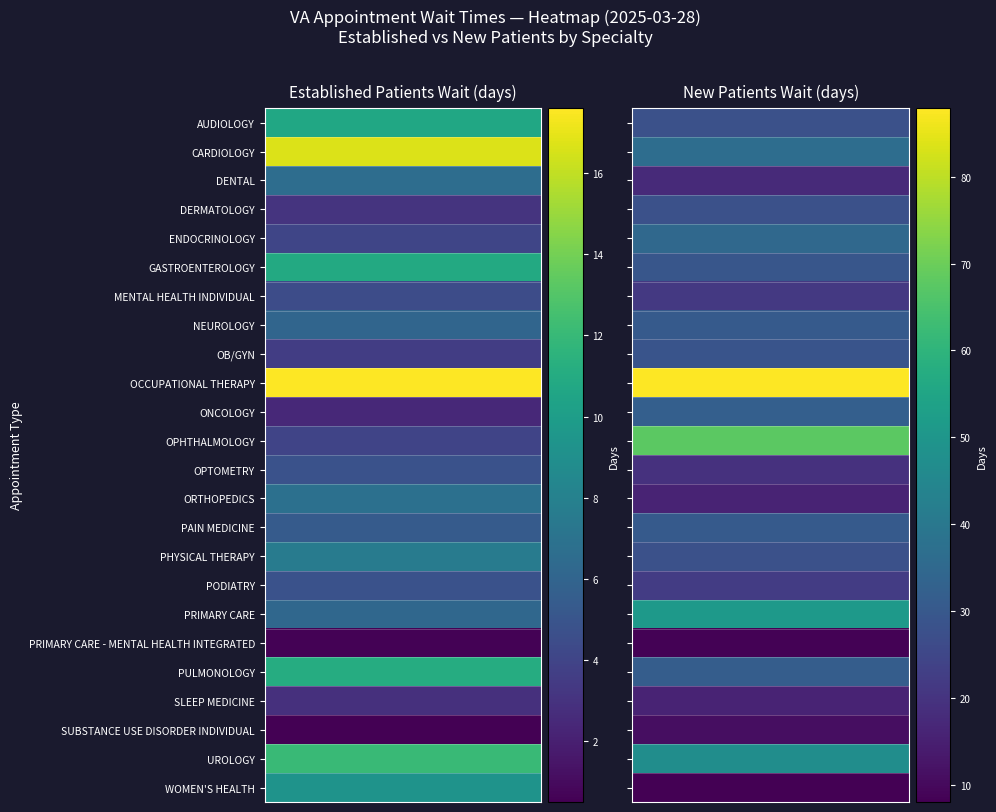

Rank the categories by PODIATRY value from lowest to highest.

0, 1